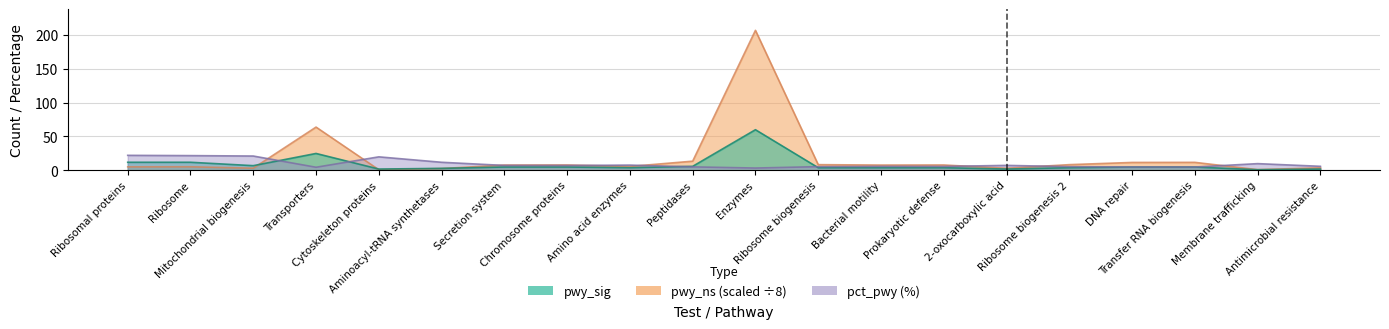

What is the average value of the pwy_ns series?

19.4